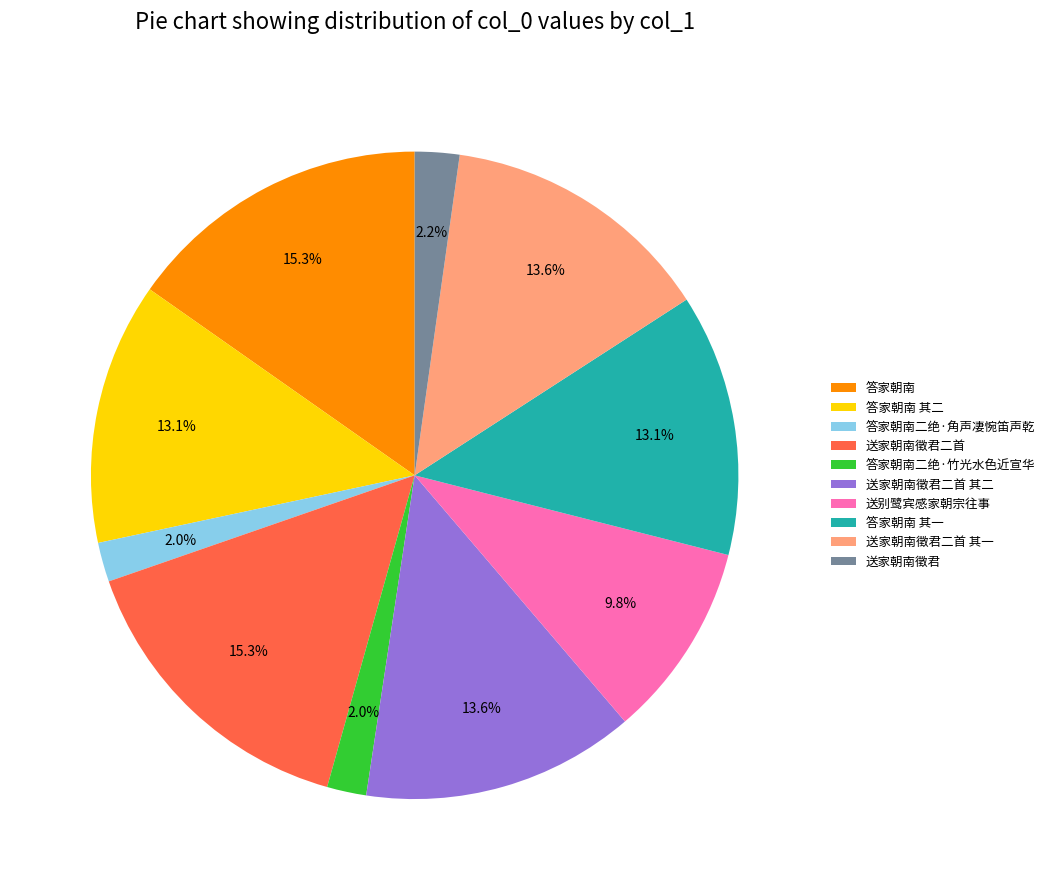

To the nearest percent, what is the average slice percentage?

10%